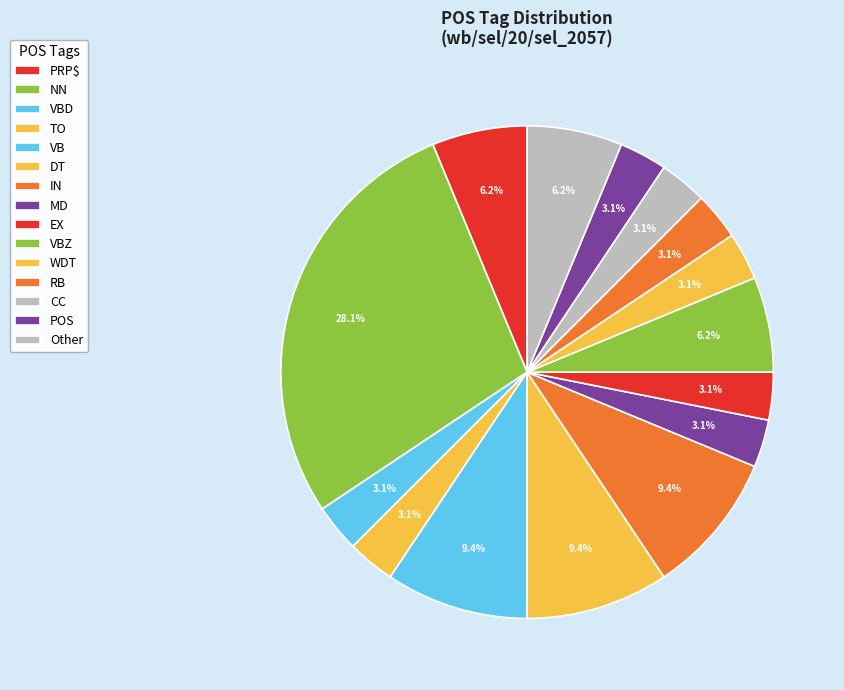

What is the ratio of the value at POS to the value at TO?

1.0